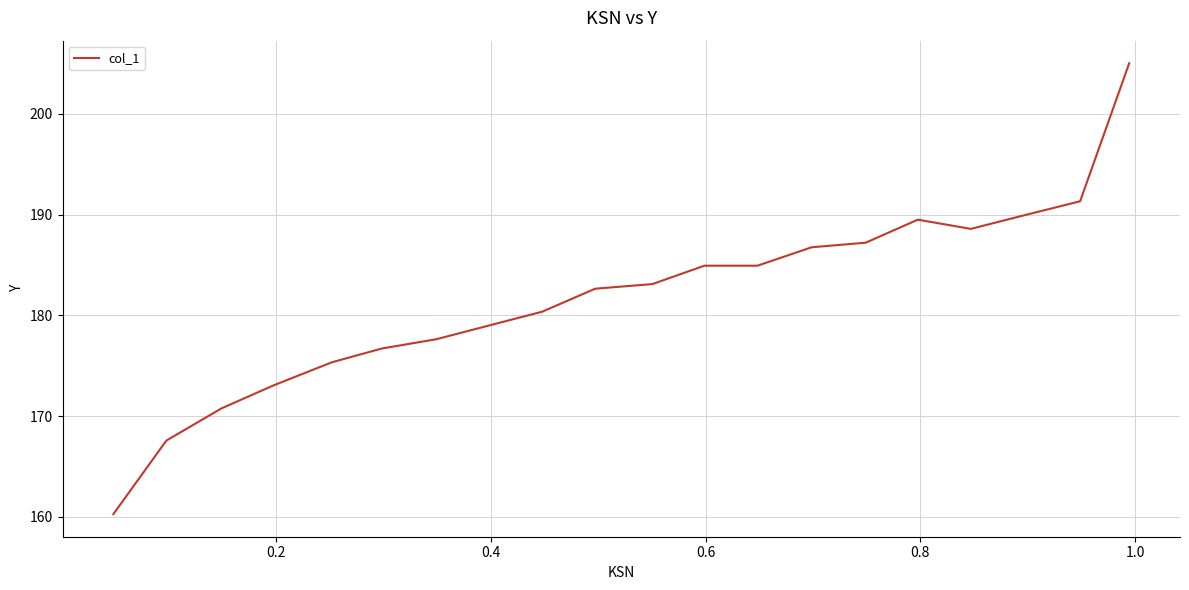

How many lines are shown in the chart?

1